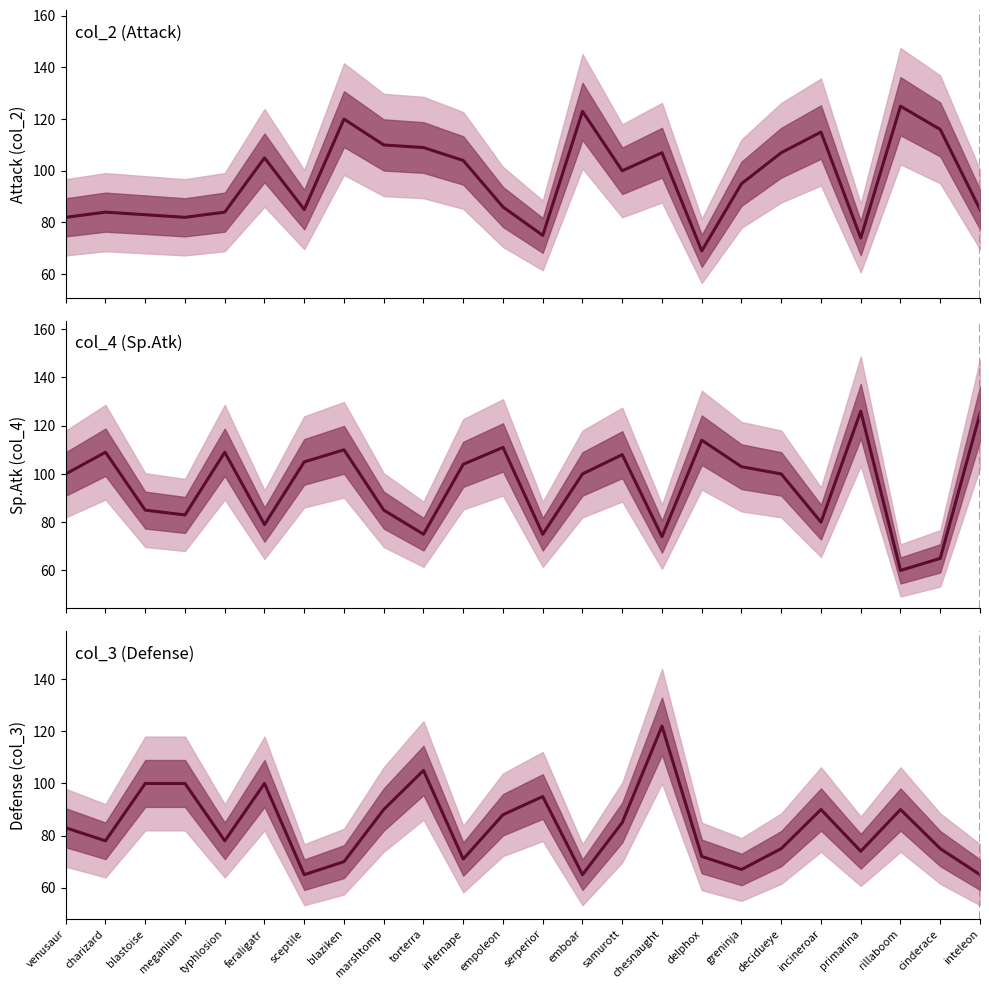

How many values in the col_3 series exceed 83?

11